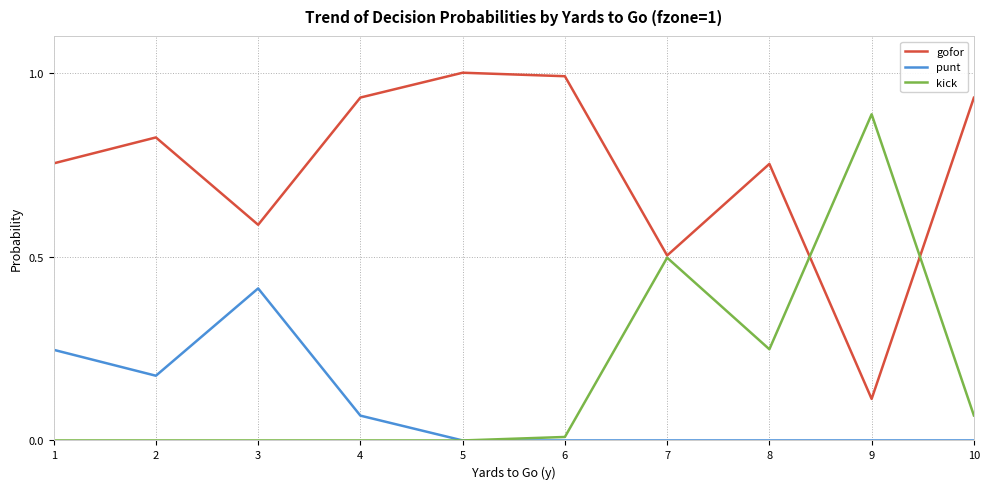

Is it true that kick equals 0.0 at 5?

True